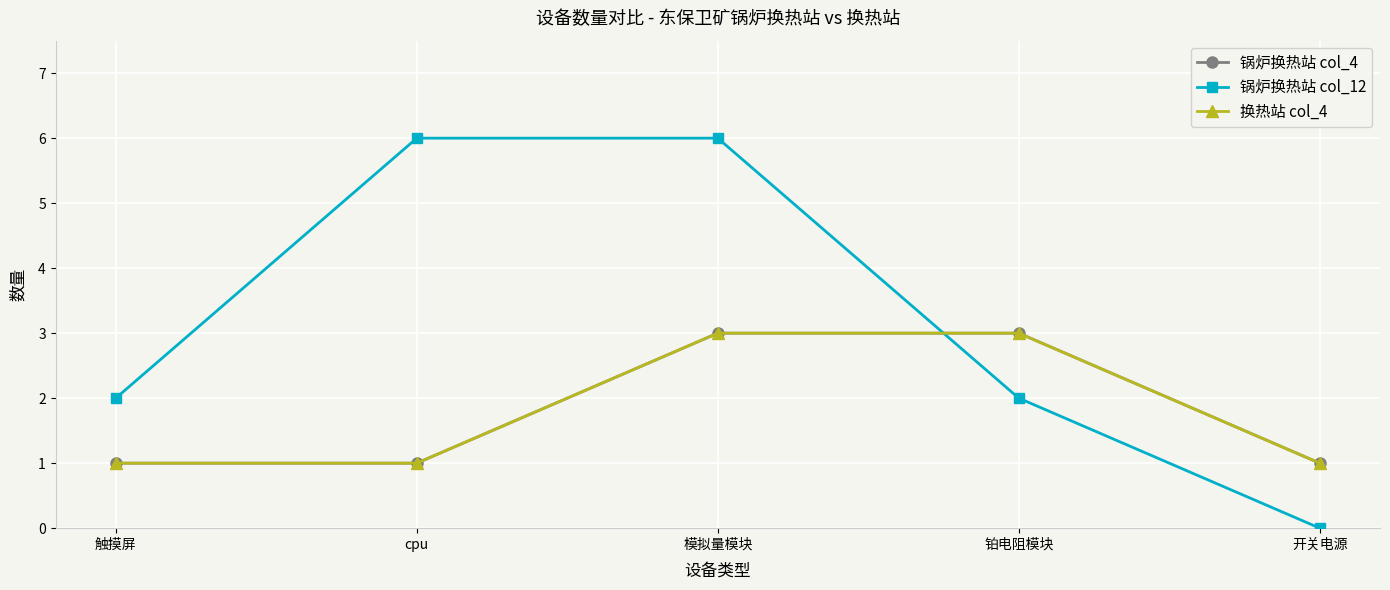

Which label corresponds to the largest value in the chart?

cpu